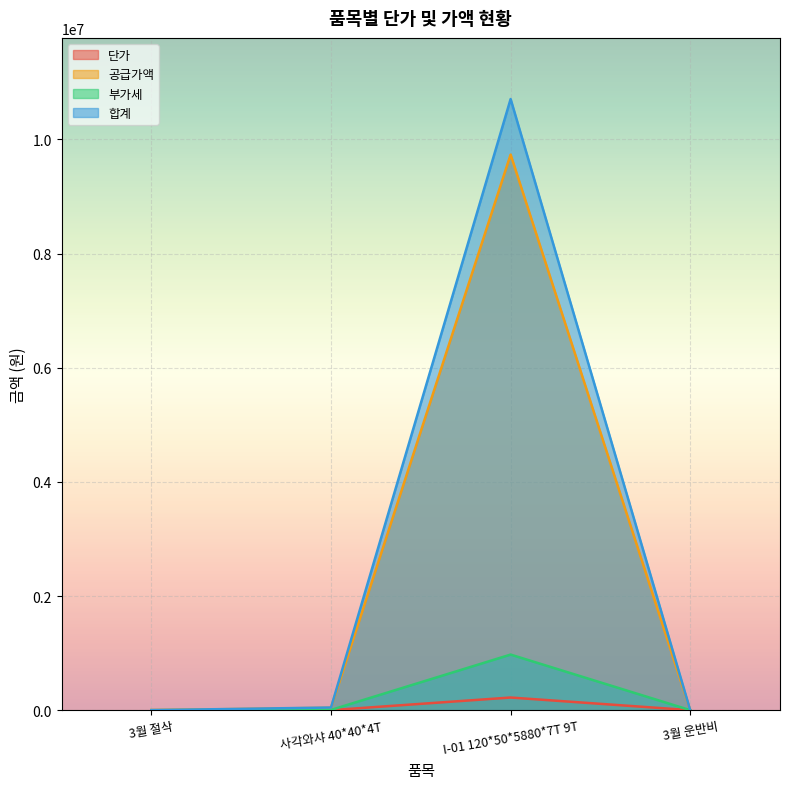

Where does the 단가 series first go above 150?

I-01 120*50*5880*7T 9T